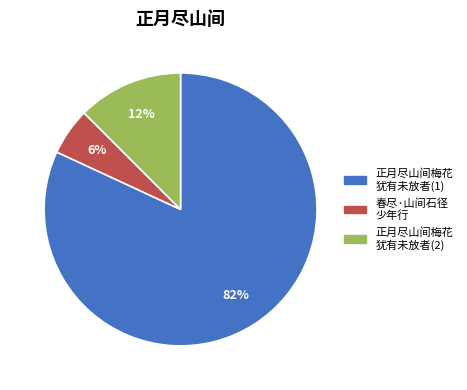

Count the number of slices in the pie.

3